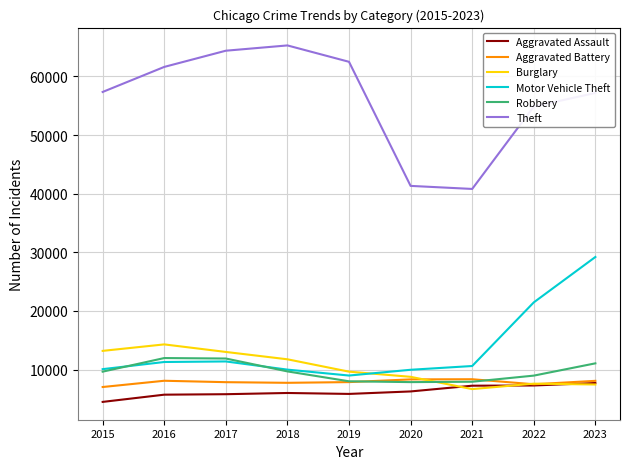

After their last crossing, which series has the higher values: Burglary or Robbery?

Robbery